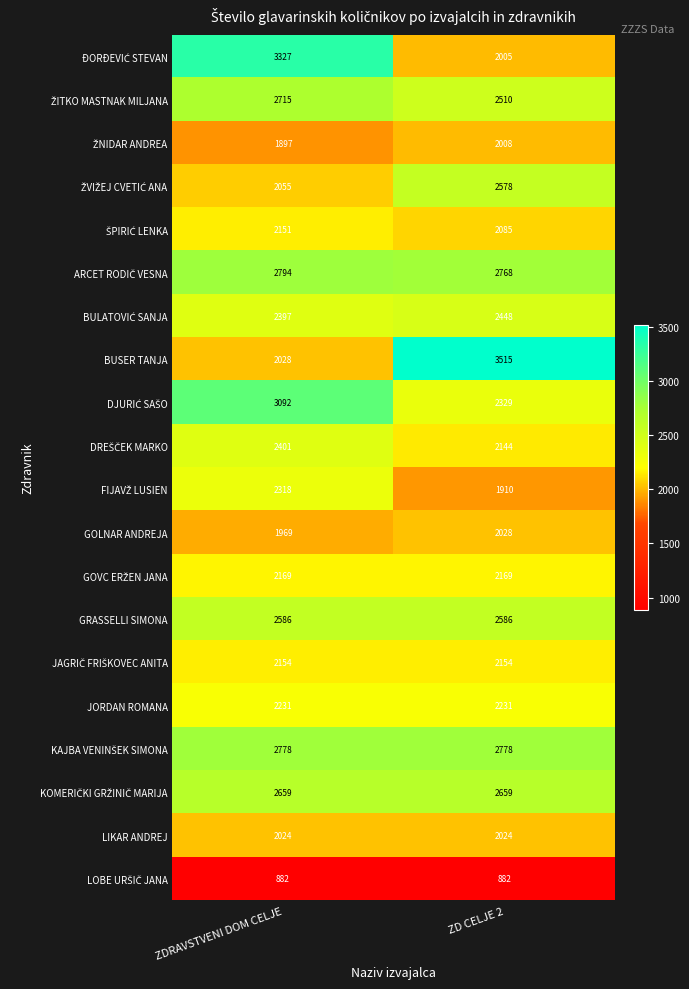

The GRASSELLI SIMONA series shows 2586 at ZD CELJE 2. True or false?

True